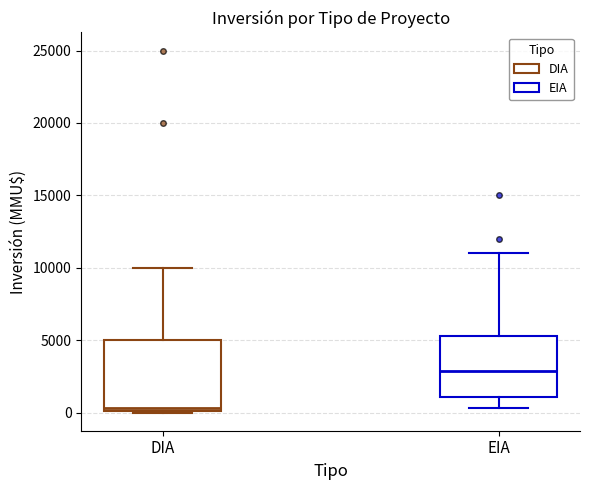

Where does the median line of the box for DIA sit on the y-axis? The values are not printed on the chart, so give them approximately, as read against the axis.

500